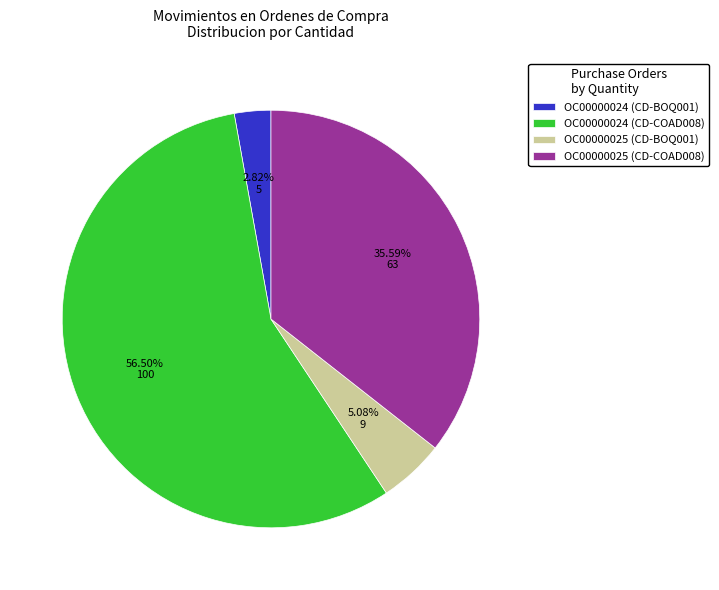

What percentage is NOT represented by OC00000025 (CD-BOQ001)?

94.9%